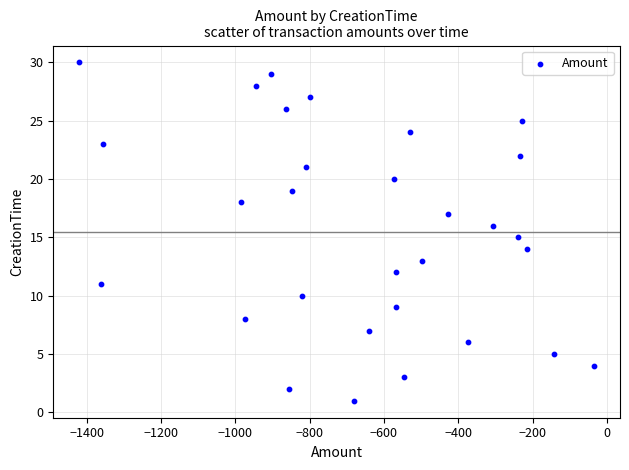

What is the range of Y values (max minus min)?

29